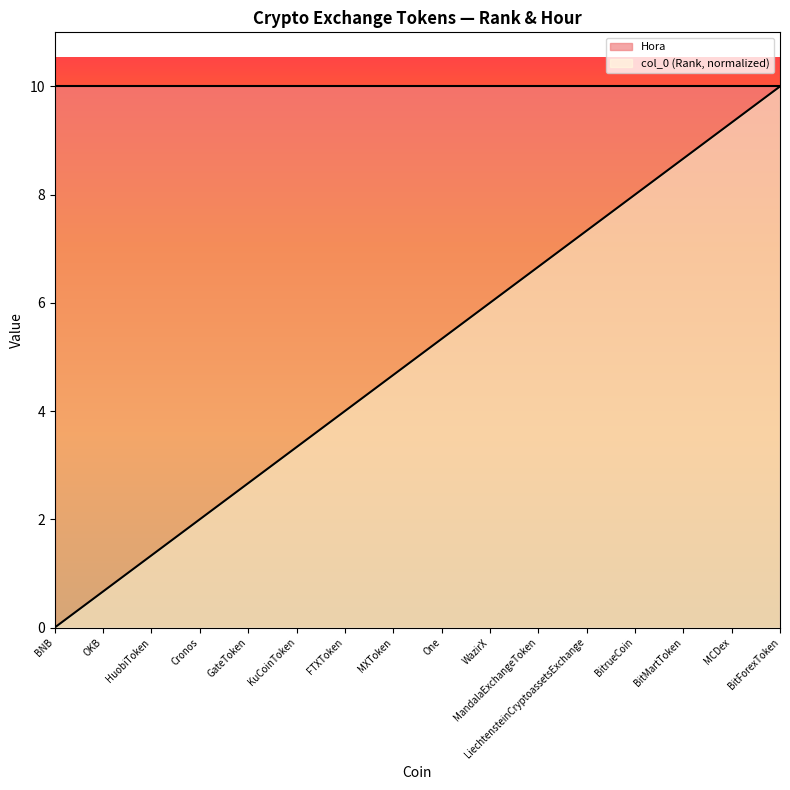

What is the sum of the values at HuobiToken and One?

6.7